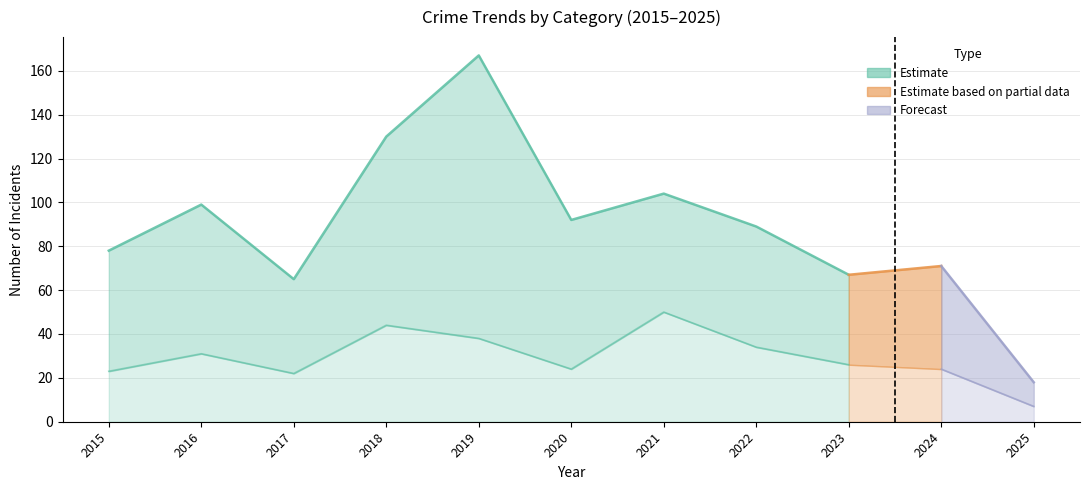

Reading left to right, extract all data points from this chart.

Robbery: 23	31	22	44	38	24	50	34	26	24	7
Theft: 46	59	33	73	114	58	41	44	20	25	7
Aggravated Assault: 4	4	3	5	9	3	5	4	8	7	1
Aggravated Battery: 4	5	6	7	6	7	8	6	10	12	3
Total: 78	99	65	130	167	92	104	89	67	71	18